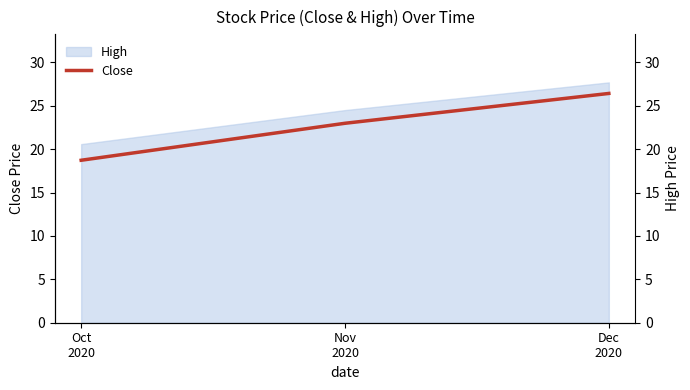

Does the chart display data point markers on the line(s)?

No